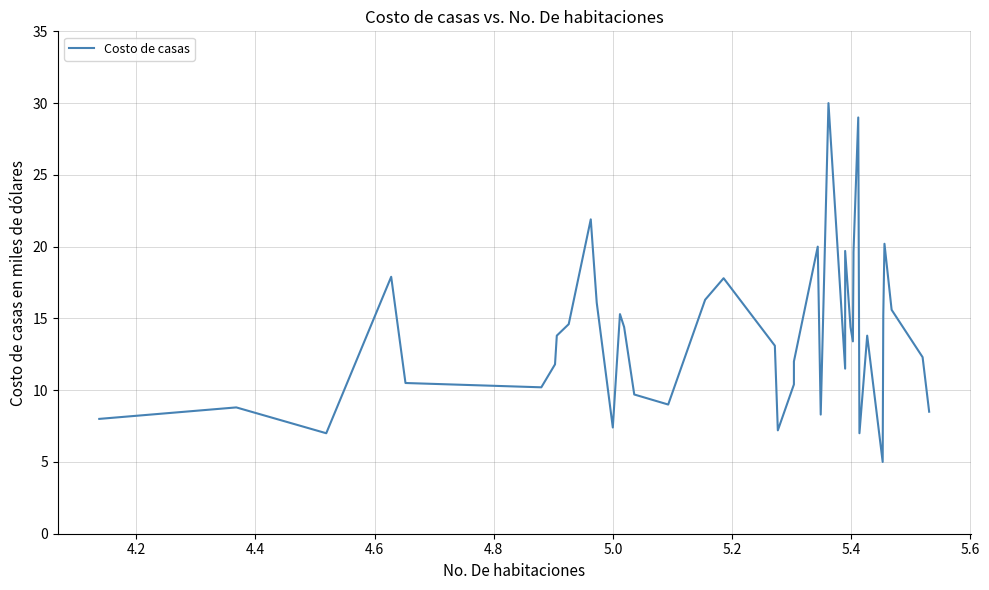

Is this an area chart (filled region under the line)?

No